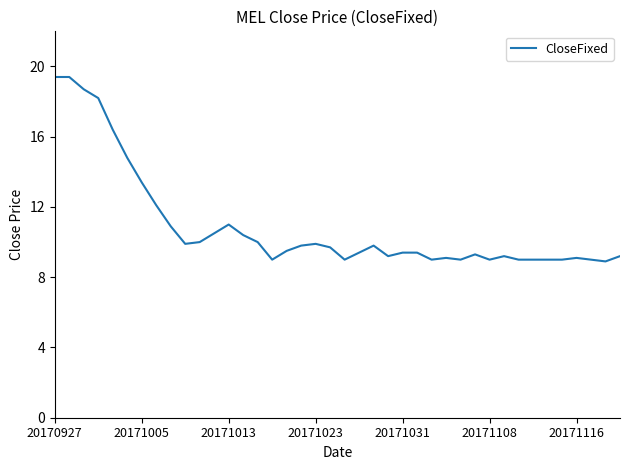

What is the difference between the maximum and minimum values?

10.5